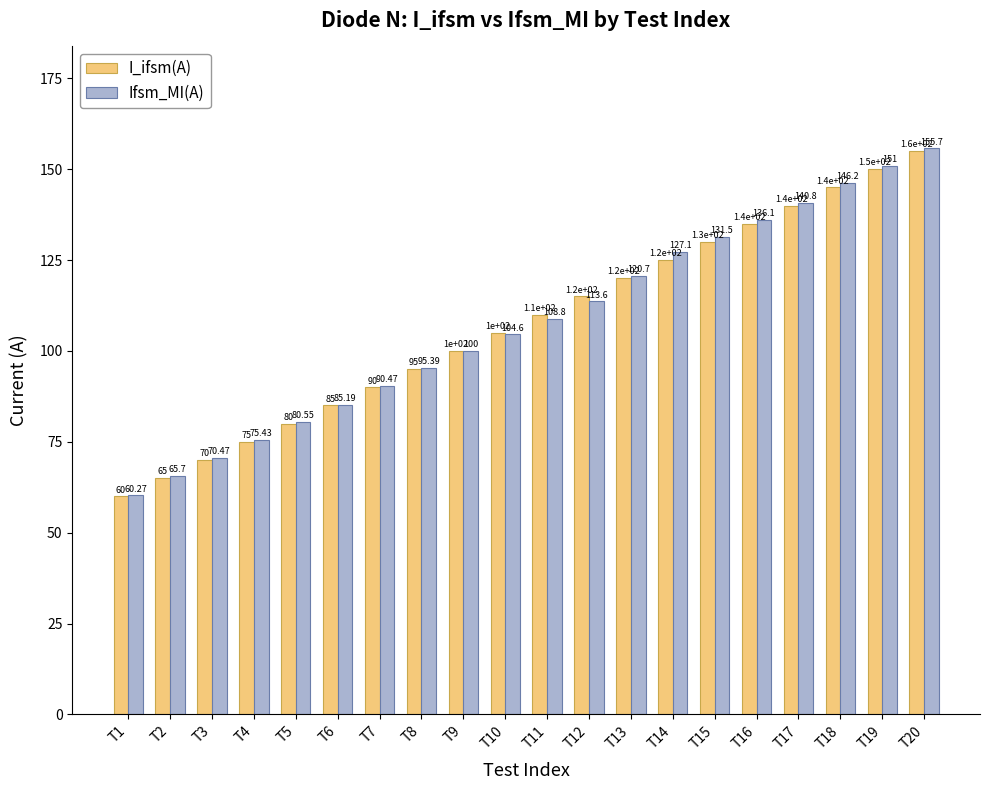

Which series has the largest range (max minus min)?

Ifsm_MI(A)